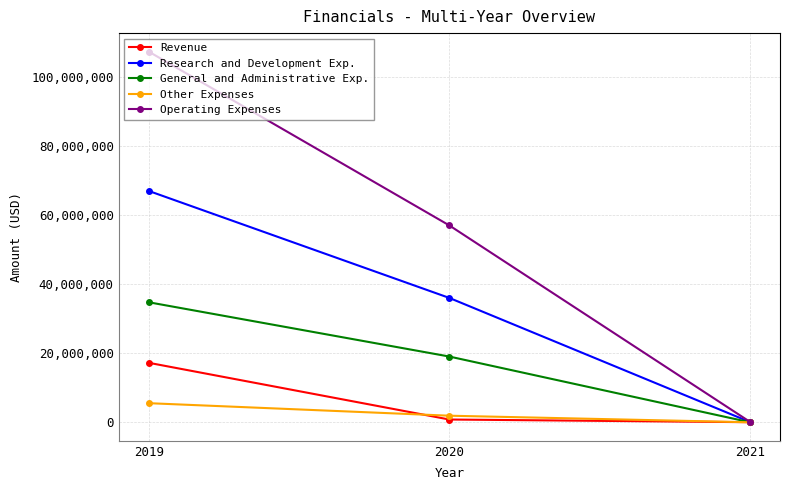

At how many categories does at least one series exceed 52478319?

2